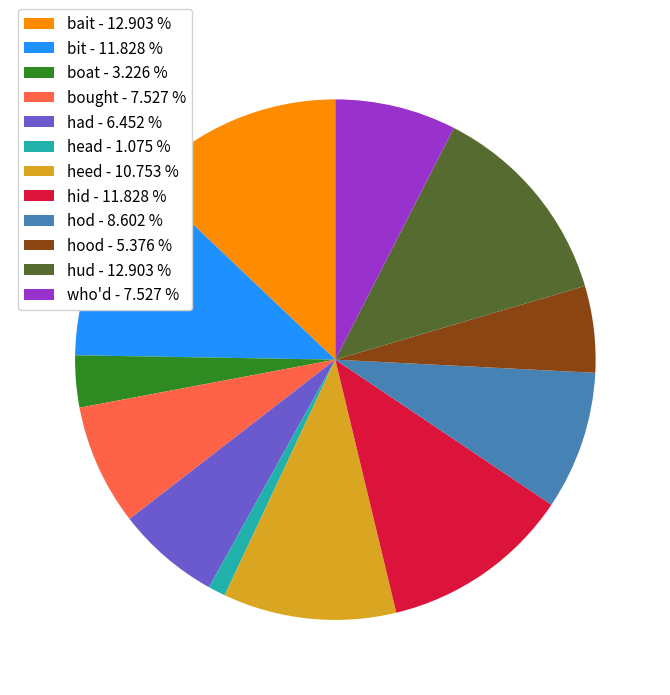

Which has a higher value, had or boat?

had